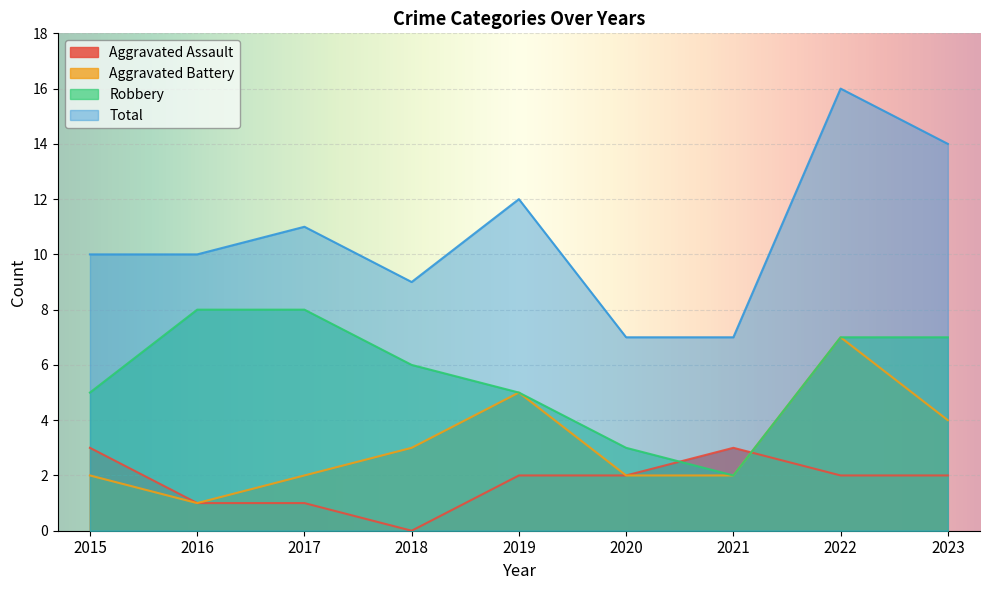

What is the sum of the Aggravated Battery values at 2020 and 2017?

4